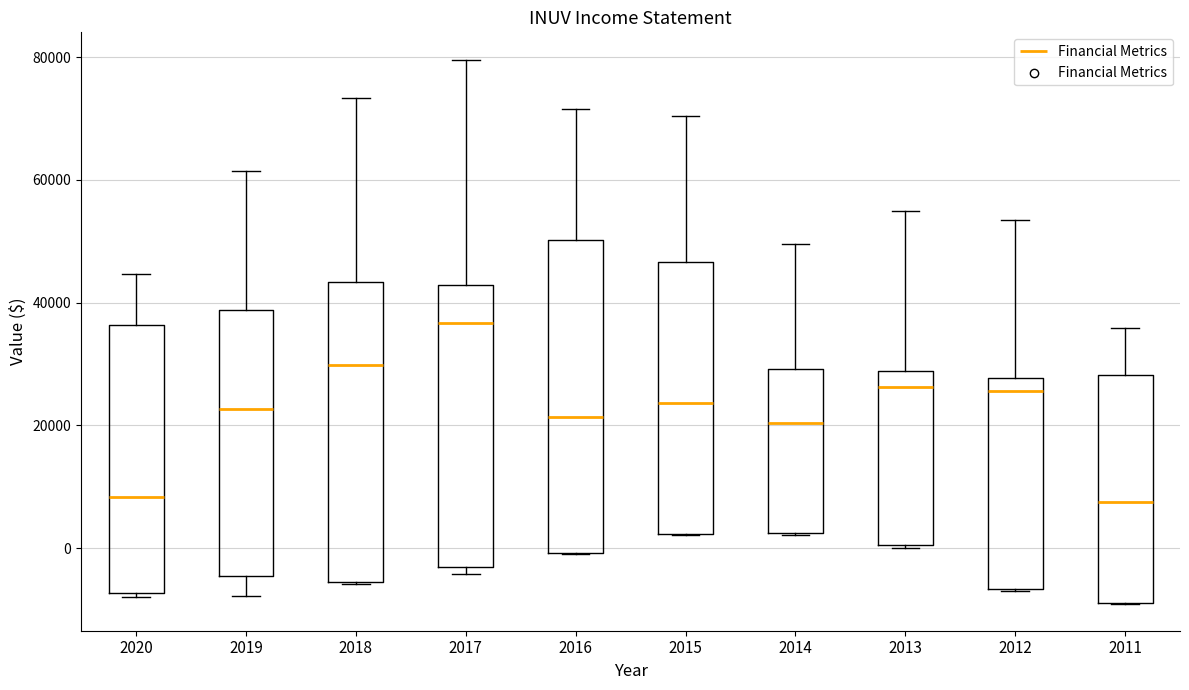

Reading left to right, transcribe this box plot: for each box, give where its median line is, the range the box spans, and where its two whiskers end, as read against the y-axis. The values are not printed on the chart, so give them approximately, as read against the axis.

2020: median 8000, box -8000 to 36000, whiskers -8000 (just below the box's lower edge) to 44000
2019: median 22000, box -4000 to 38000, whiskers -8000 to 62000
2018: median 30000, box -6000 to 44000, whiskers -6000 to 74000
2017: median 36000, box -4000 to 42000, whiskers -4000 (just below the box's lower edge) to 80000
2016: median 22000, box 0 to 50000, whiskers 0 to 72000
2015: median 24000, box 2000 to 46000, whiskers 2000 to 70000
2014: median 20000, box 2000 to 30000, whiskers 2000 to 50000
2013: median 26000, box 0 to 28000, whiskers 0 to 56000
2012: median 26000, box -6000 to 28000, whiskers -6000 to 54000
2011: median 8000, box -8000 to 28000, whiskers -8000 to 36000